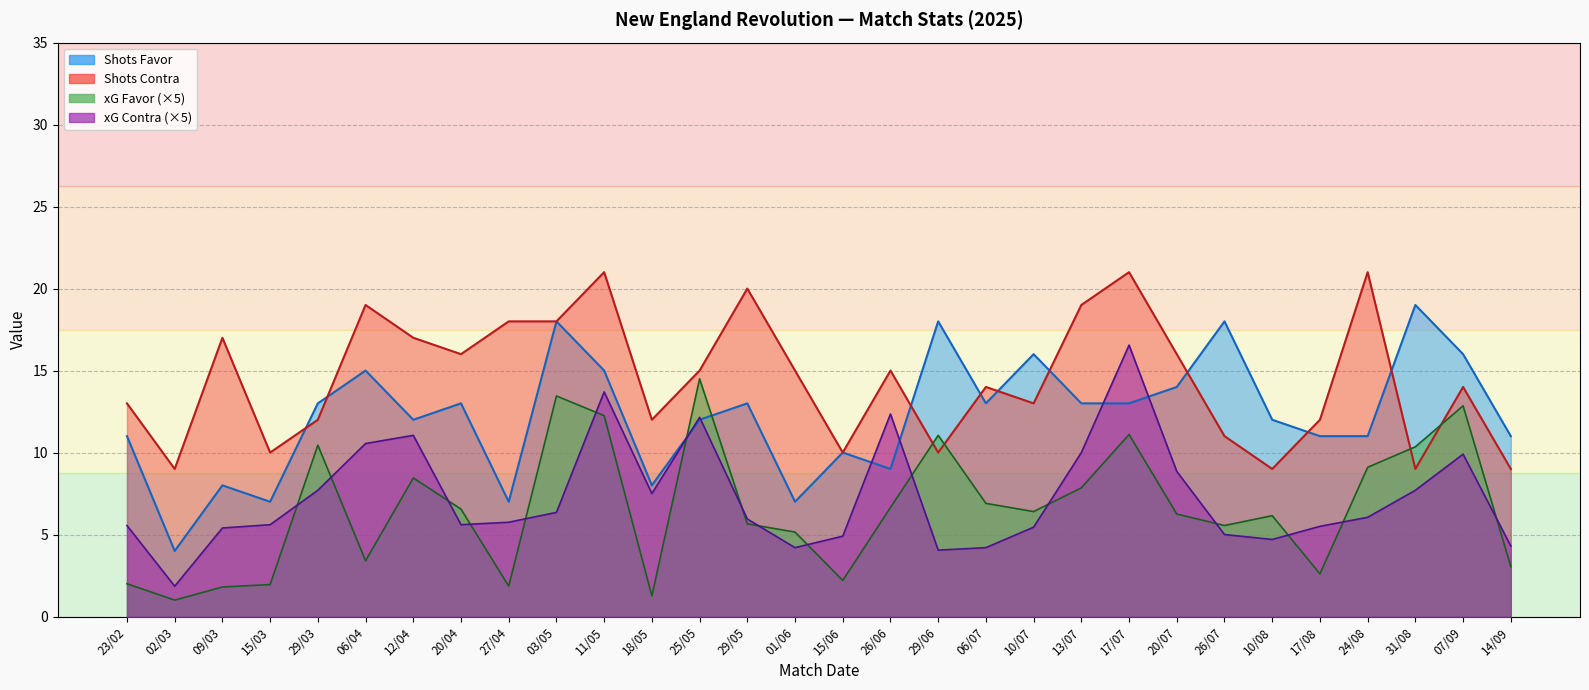

Where do xG Contra and xG Favor first cross each other?

15/03 and 29/03